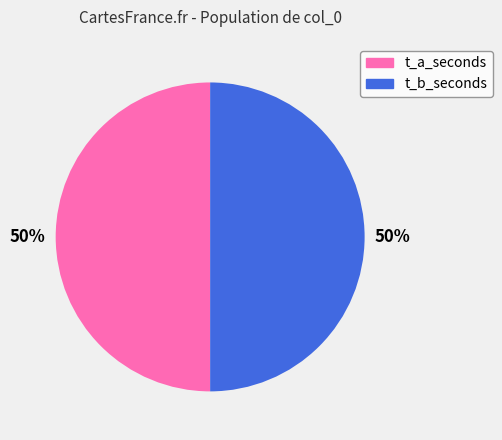

How many slices are in this pie chart?

2